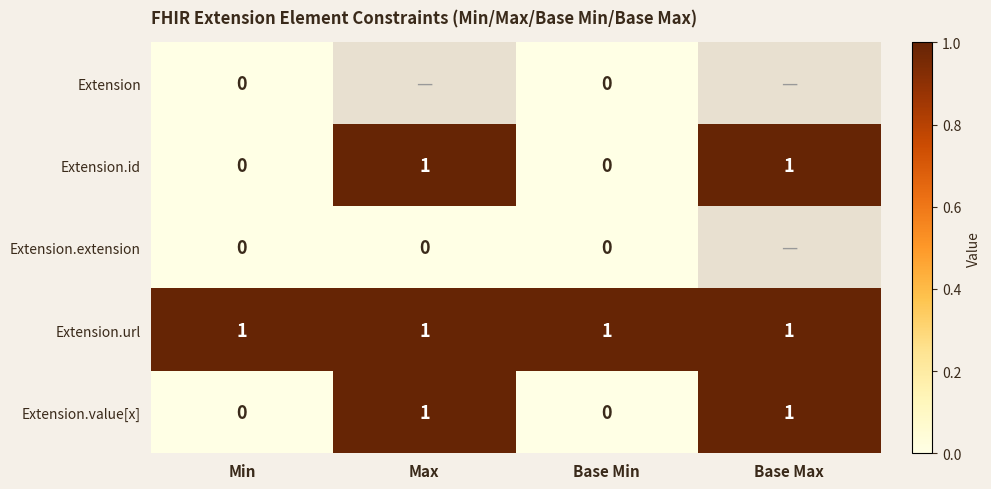

The value of Extension.id at Base Max is 2. True or false?

False